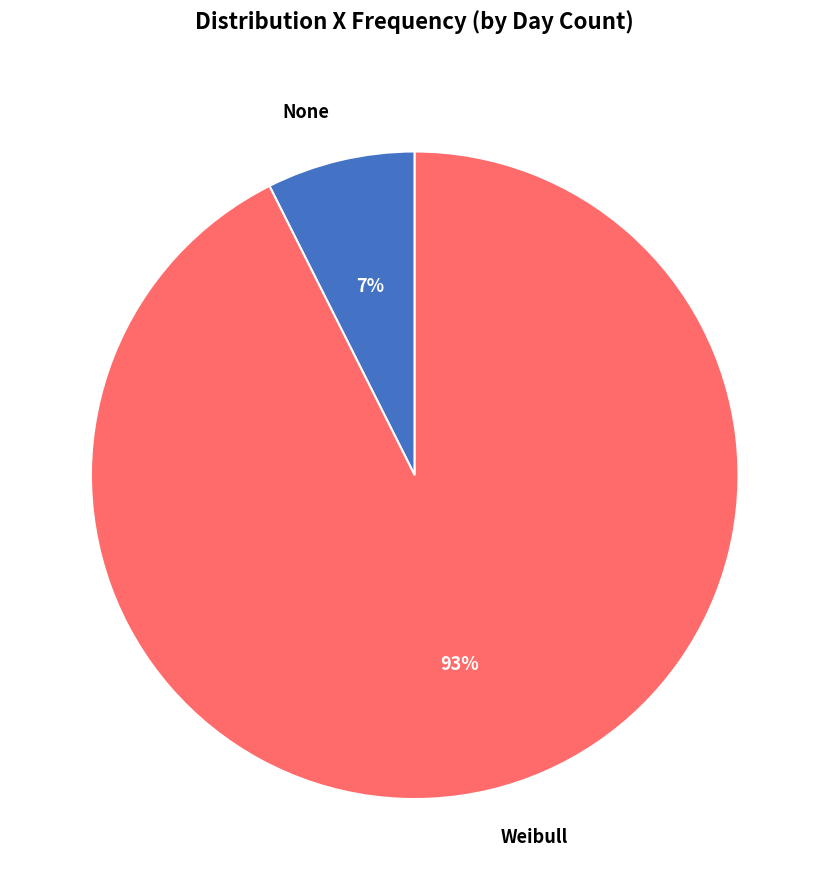

Is the sum of None and Weibull greater than half?

Yes